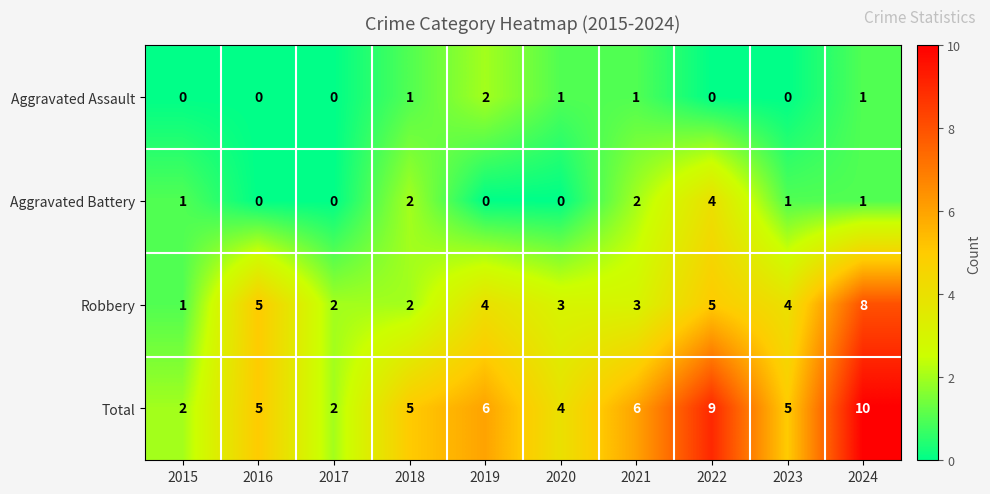

True or false: Robbery has a value of 1 at 2015.

True